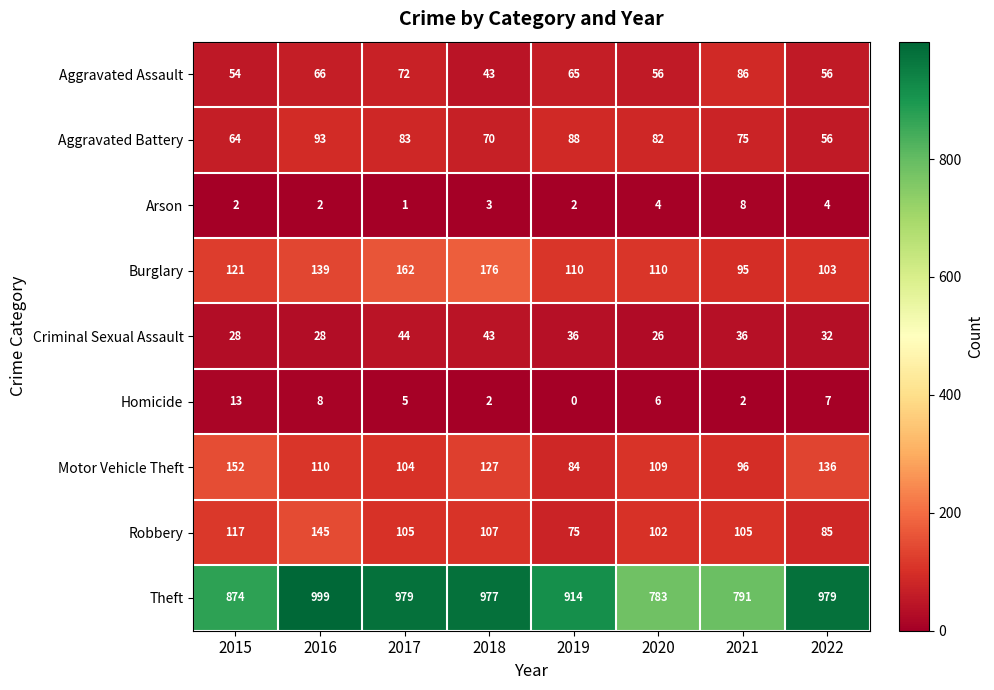

At which label is Homicide closest to 6?

2020